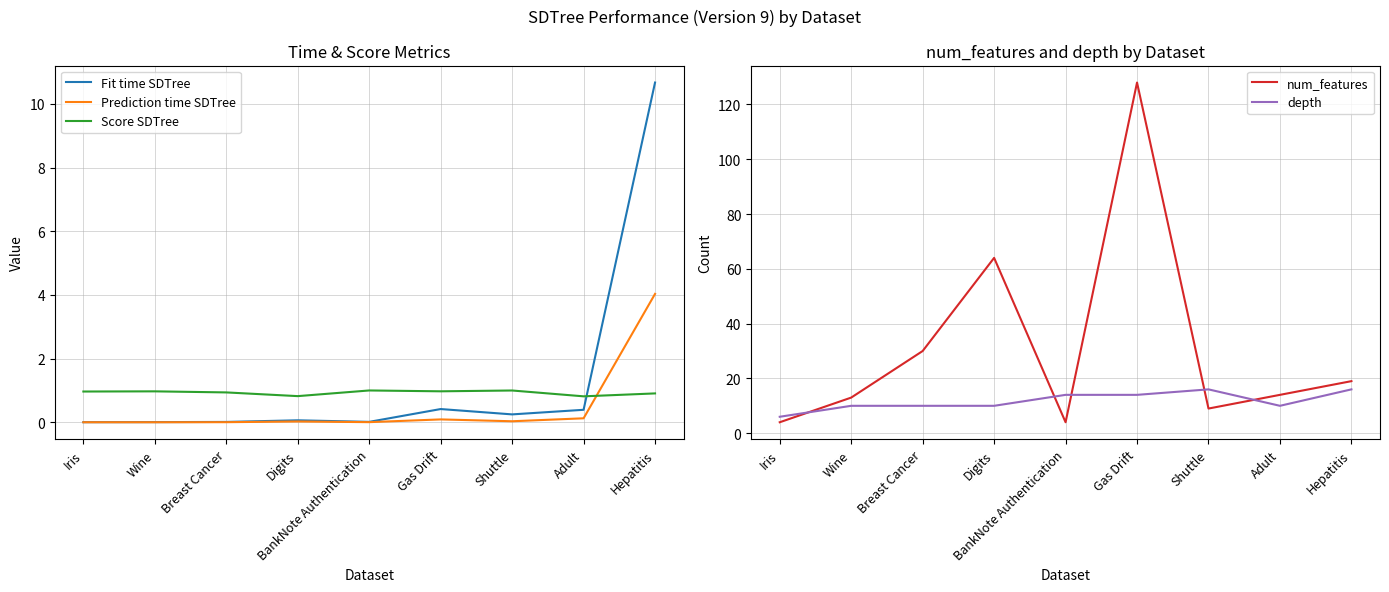

What is the sum of all Fit time SDTree values?

11.8